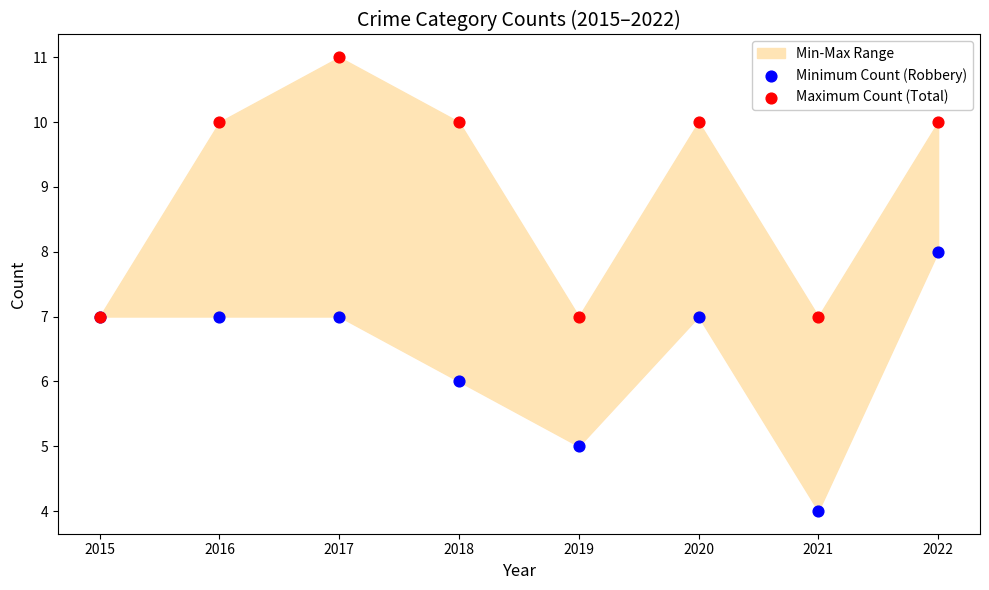

Which series contains the highest Y value?

Maximum Count (Total)